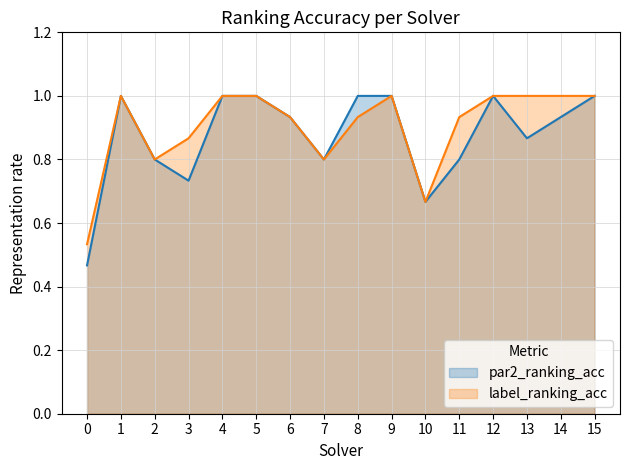

Rank the series by their maximum value, from lowest to highest.

par2_ranking_acc, label_ranking_acc